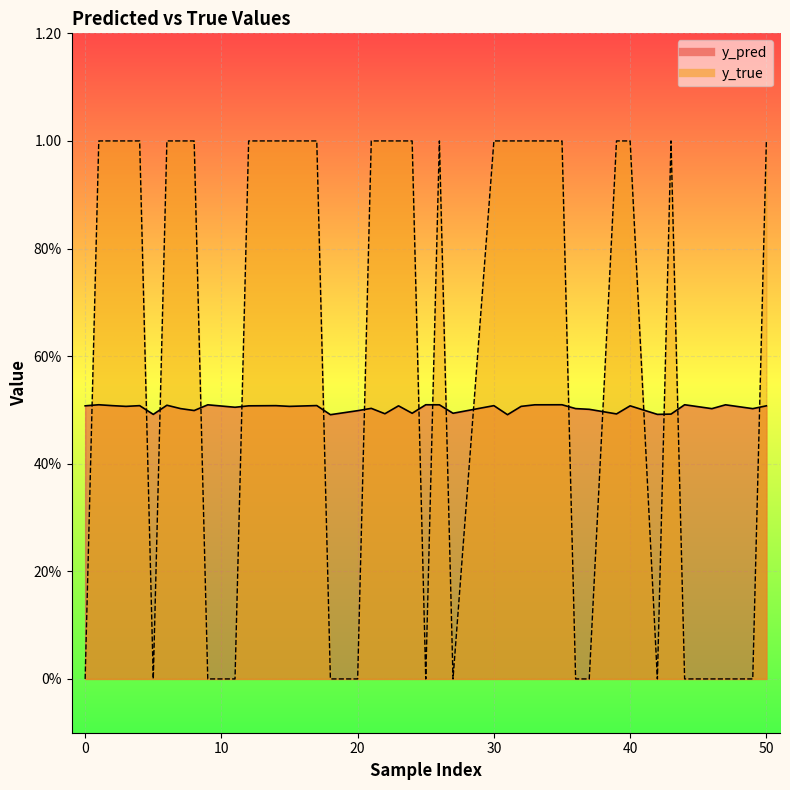

What is the difference between the highest and lowest values at 43?

0.5